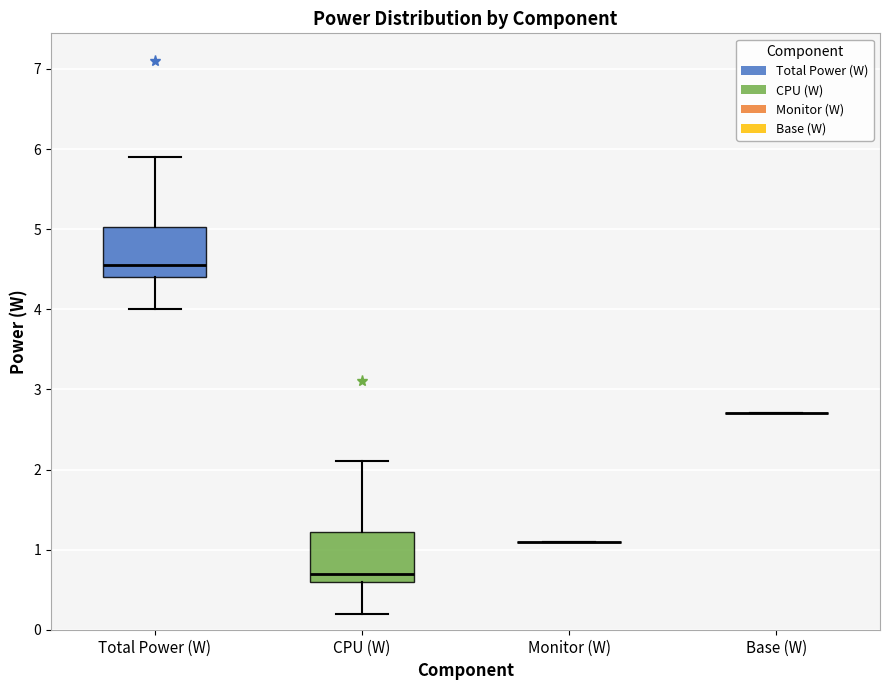

Reading left to right, transcribe this box plot: for each box, give where its median line is, the range the box spans, and where its two whiskers end, as read against the y-axis. The values are not printed on the chart, so give them approximately, as read against the axis.

Total Power (W): median 4.6, box 4.4 to 5.0, whiskers 4.0 to 5.9
CPU (W): median 0.7, box 0.6 to 1.2, whiskers 0.2 to 2.1
Monitor (W): box collapsed to a line at 1.1, whiskers 1.1 to 1.1
Base (W): box collapsed to a line at 2.7, whiskers 2.7 to 2.7